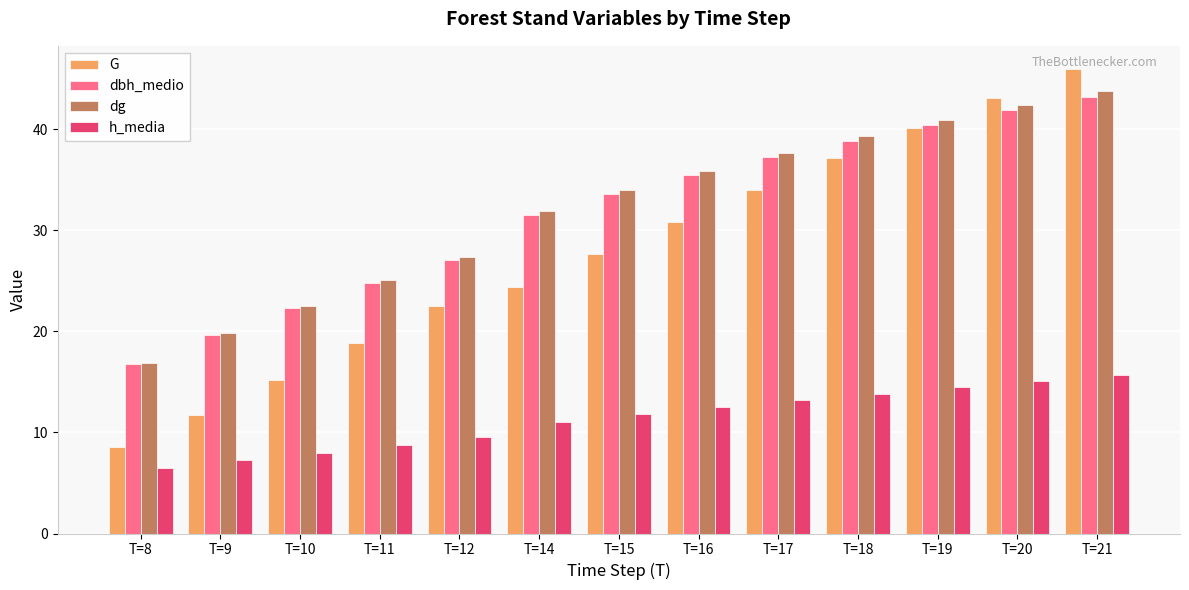

Rank the categories by dbh_medio value from lowest to highest.

T=8, T=9, T=10, T=11, T=12, T=14, T=15, T=16, T=17, T=18, T=19, T=20, T=21